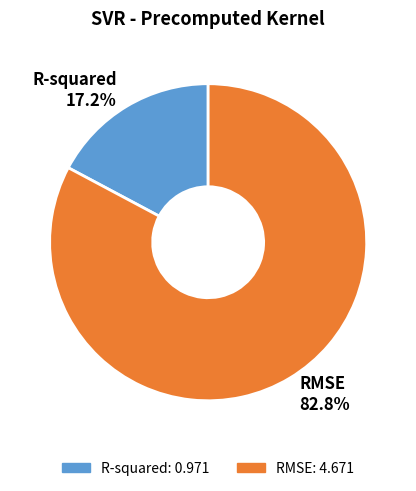

Combined, what portion of the pie is R-squared and RMSE?

100.0%